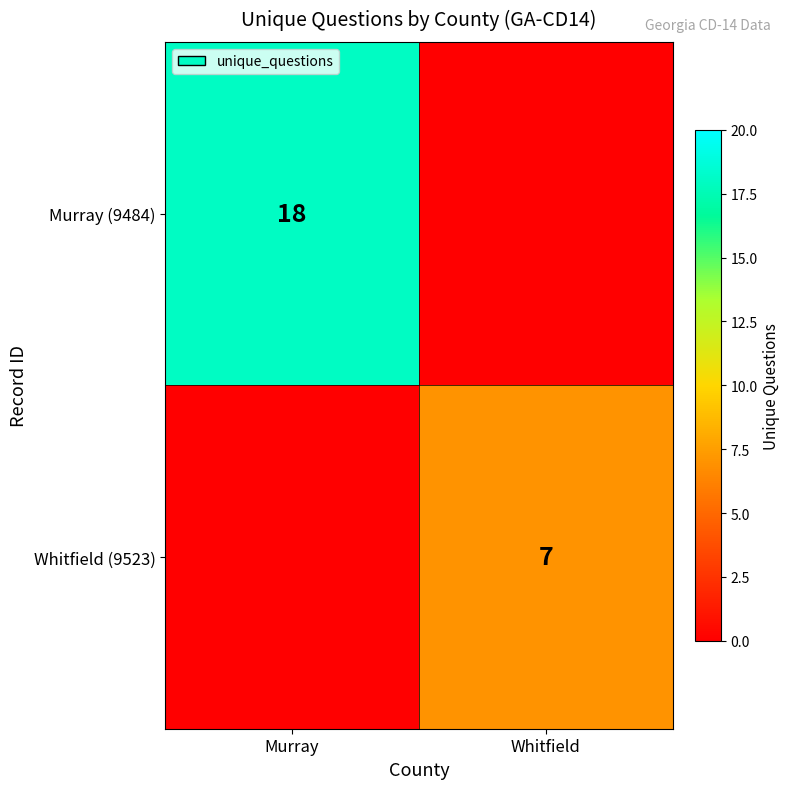

At which category does the chart reach its peak across all series?

Murray